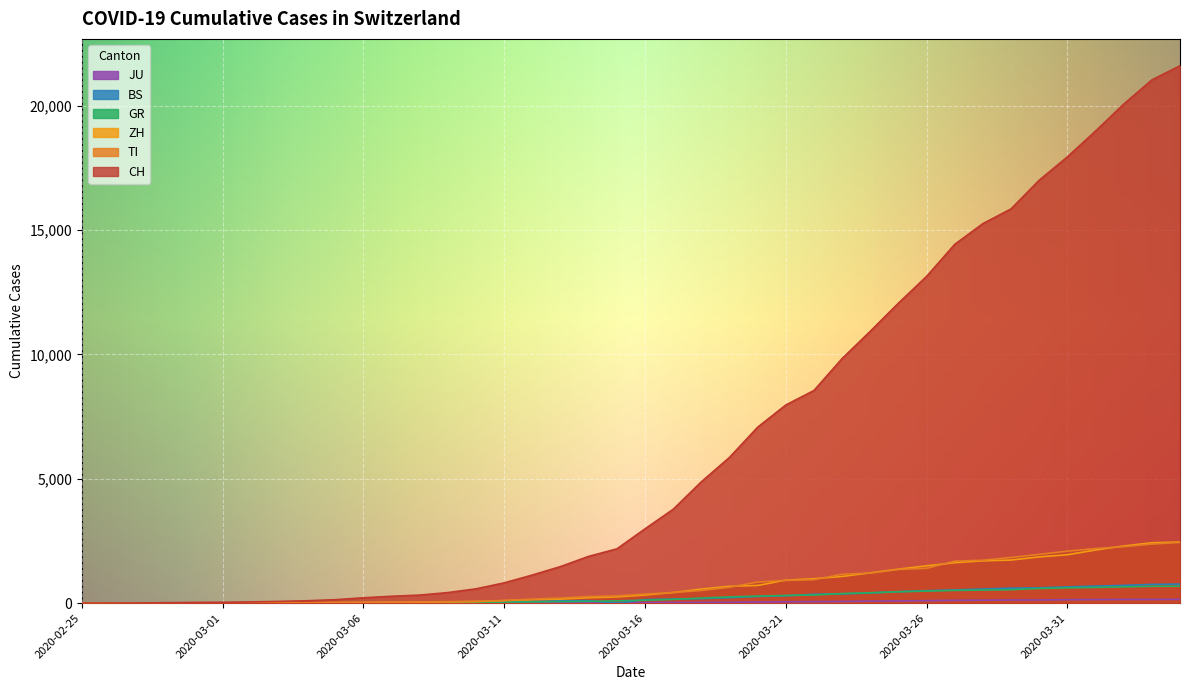

At how many categories does at least one series exceed 21321?

1